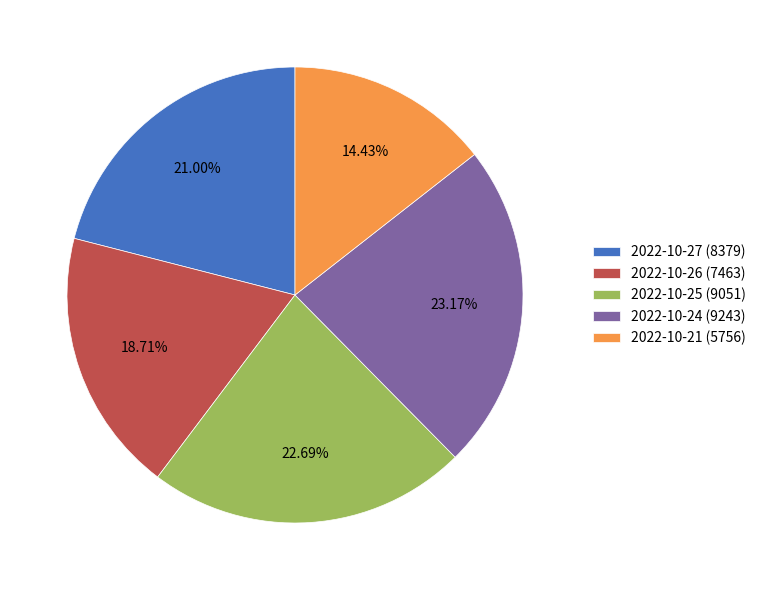

Is there any slice that represents more than half of the pie?

No